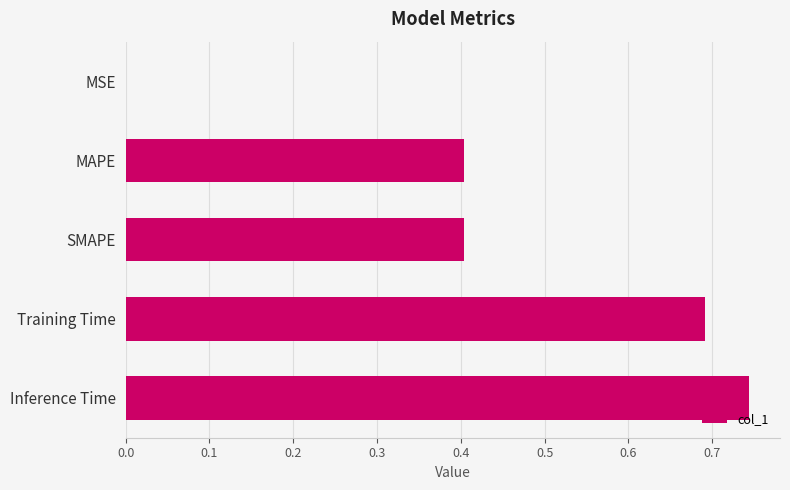

At which category does the chart reach its peak across all series?

Inference Time